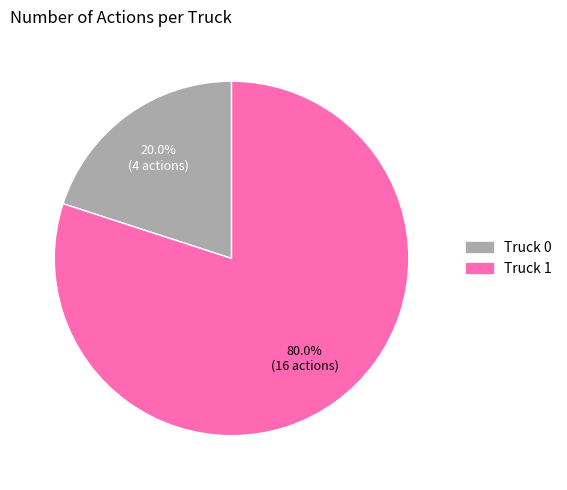

What is the majority slice?

Truck 1